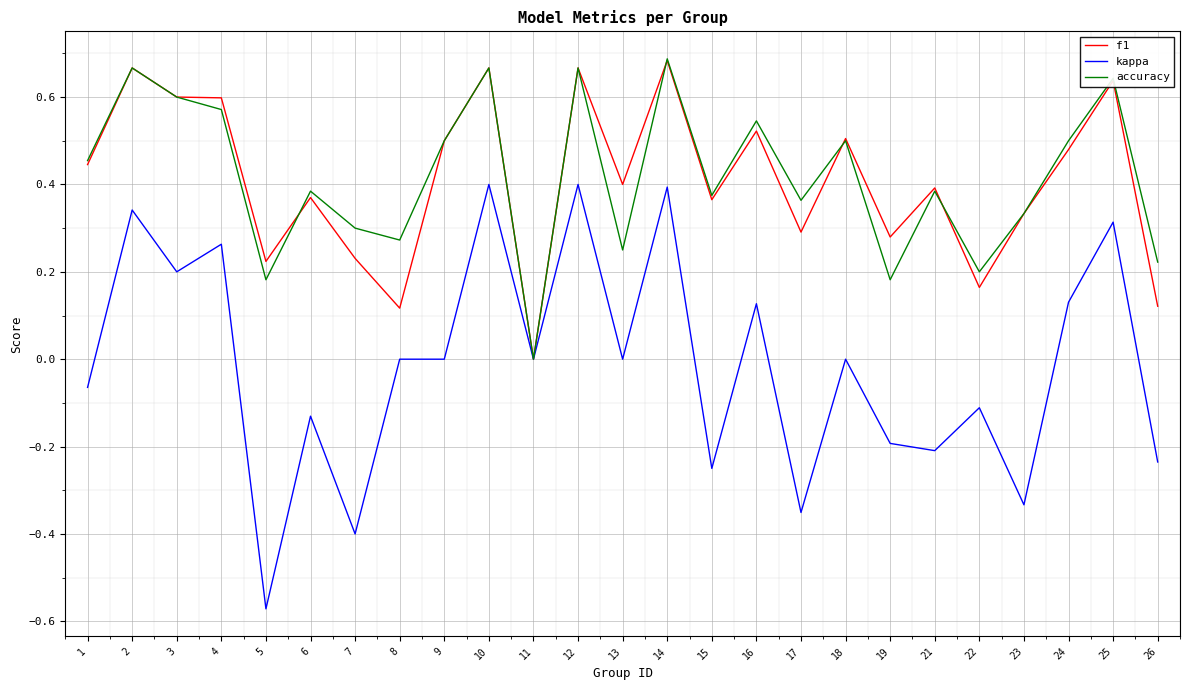

At which label does accuracy reach its minimum?

11